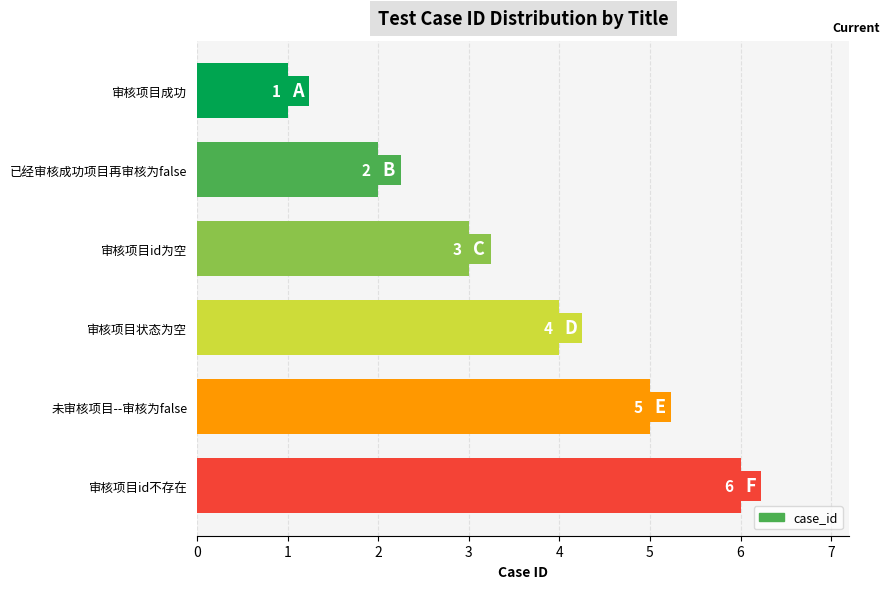

The value at 已经审核成功项目再审核为false is 2. True or false?

True